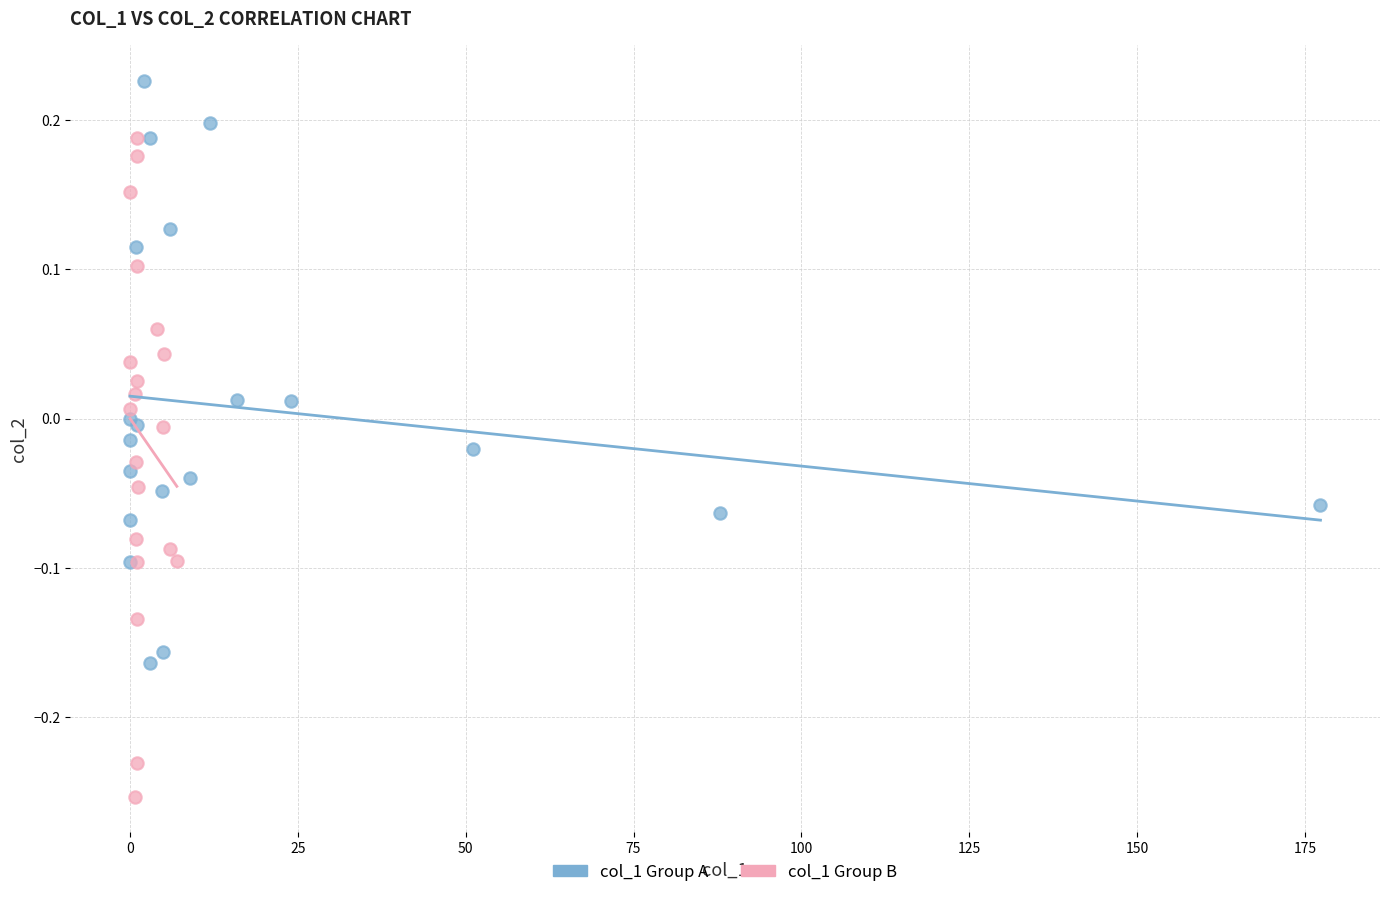

Which series contains the highest Y value?

col_1 Group A